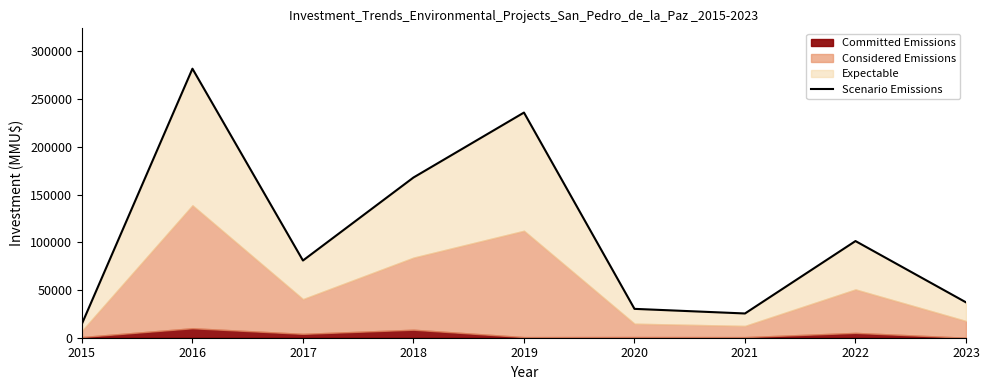

The value at 2019 is 235833.5. True or false?

True